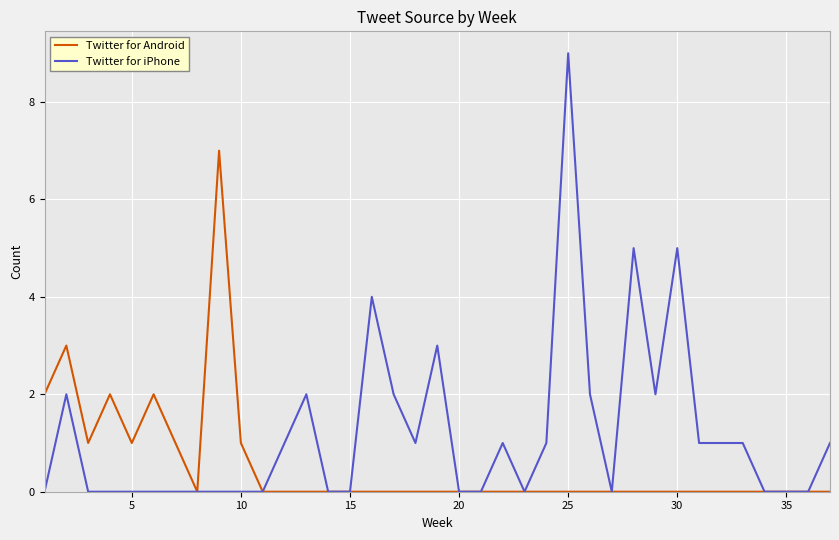

Does the chart display data point markers on the line(s)?

No